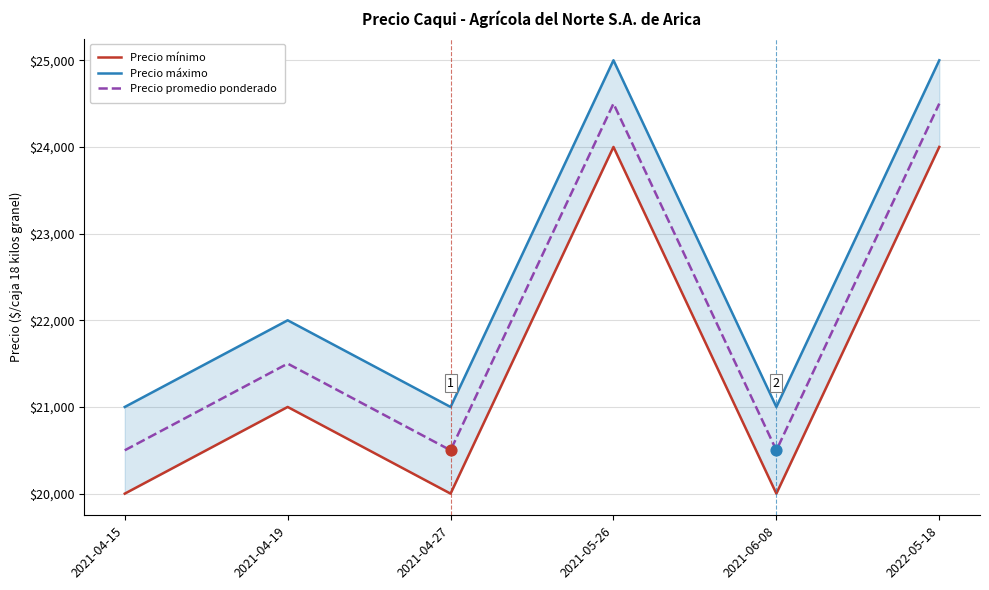

Which series has the largest total across all categories?

Precio máximo